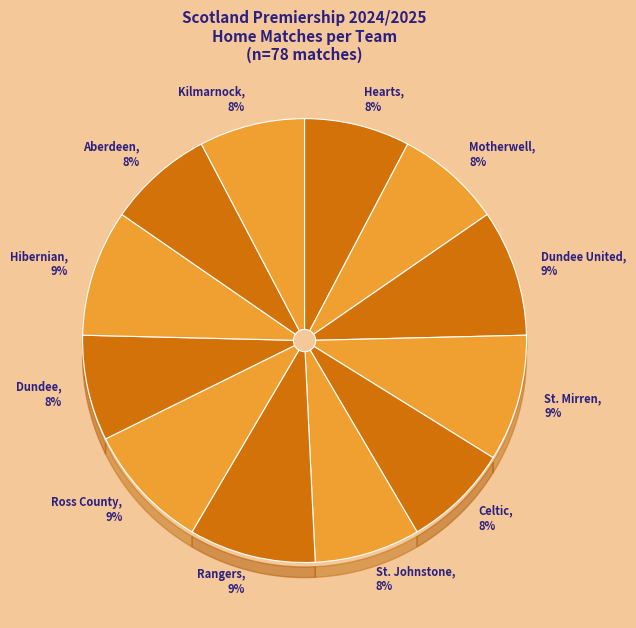

Which slice is the smallest?

Hearts